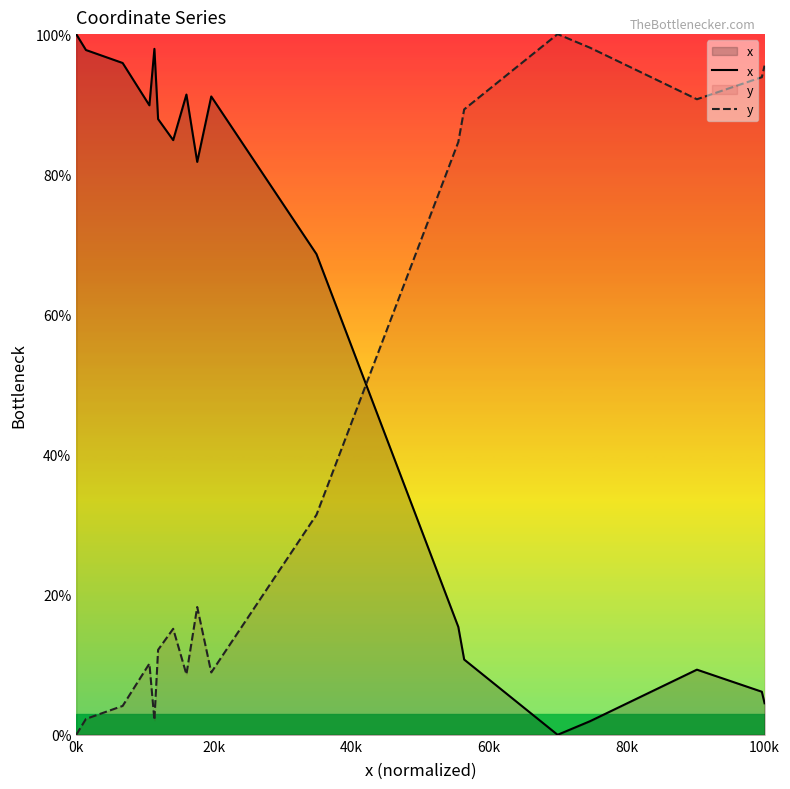

List the series in order of their peak value, highest first.

x, y